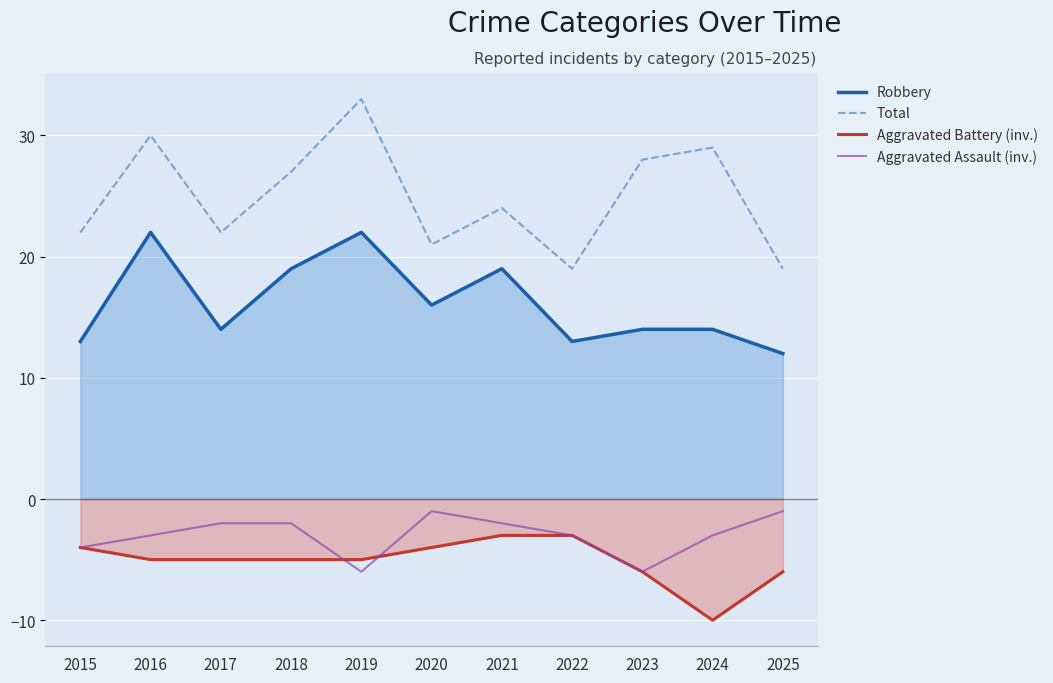

What is the value of the Aggravated Battery (inv.) point at the 8th from the left?

-3